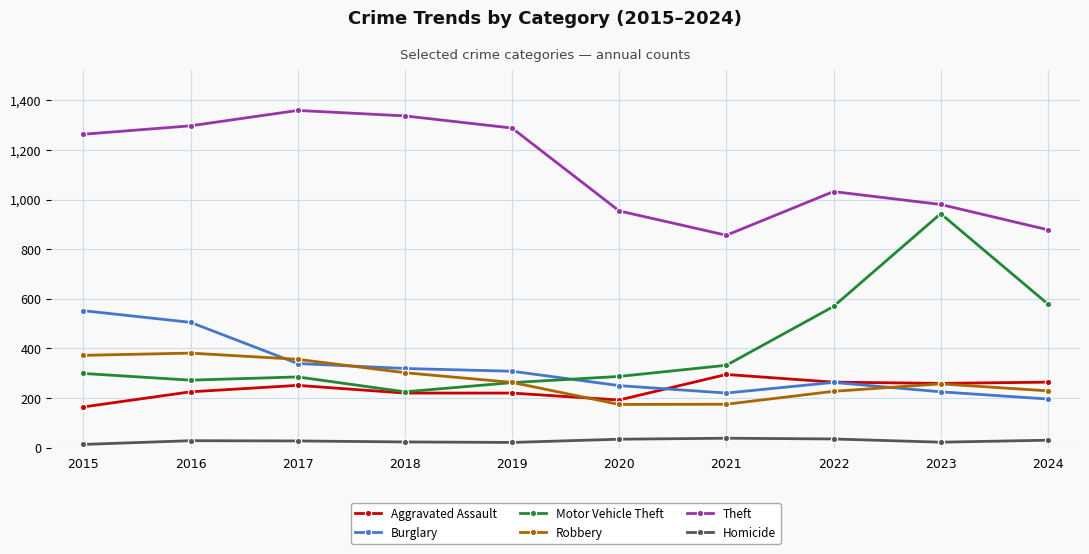

How many interior local peaks does the Motor Vehicle Theft series have?

2